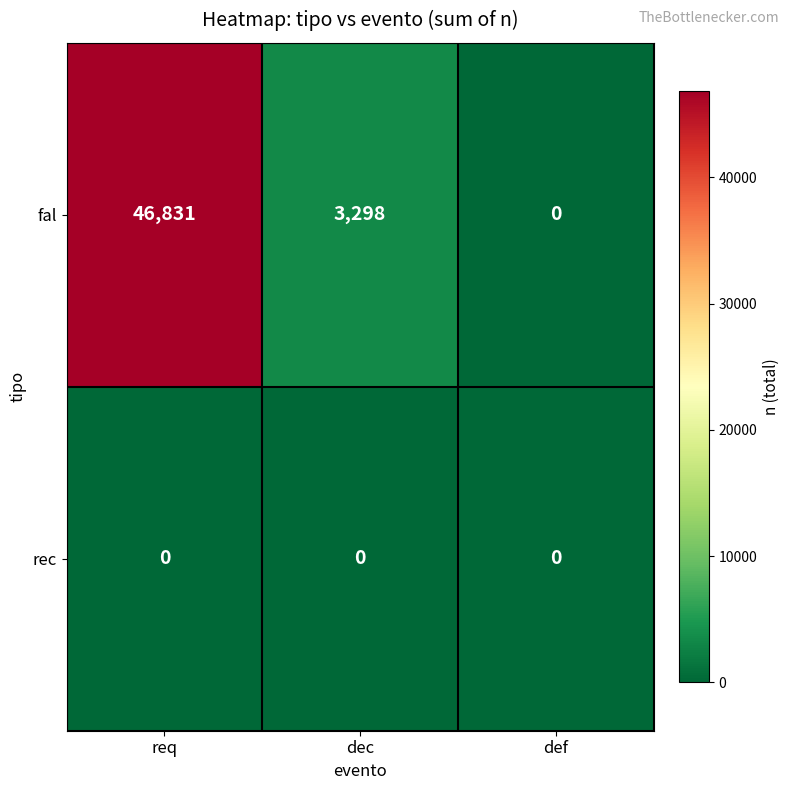

At which category does the chart reach its peak across all series?

req